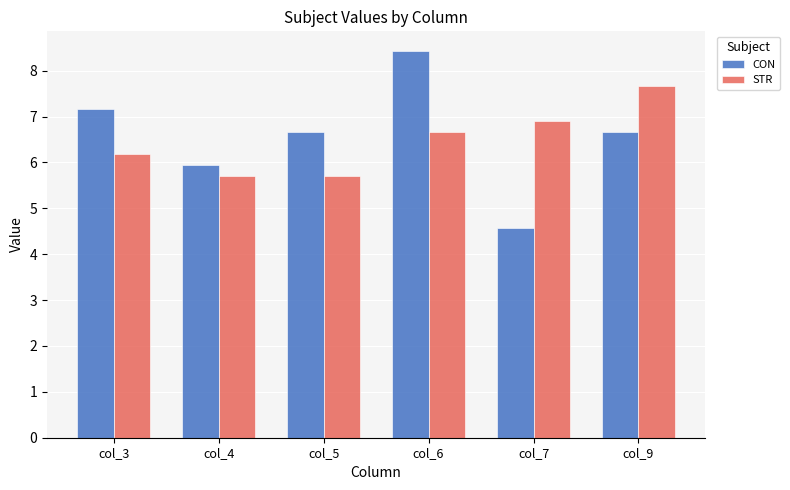

Rank the series at col_6 from lowest to highest value.

STR, CON